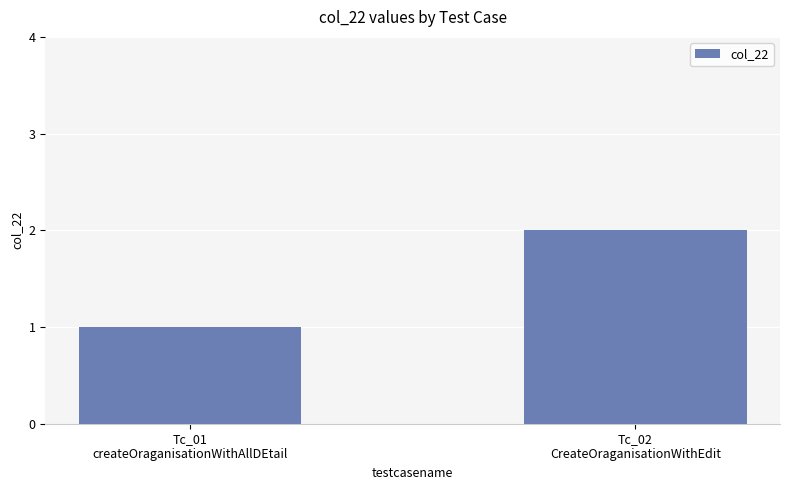

Does the chart contain any negative values?

No